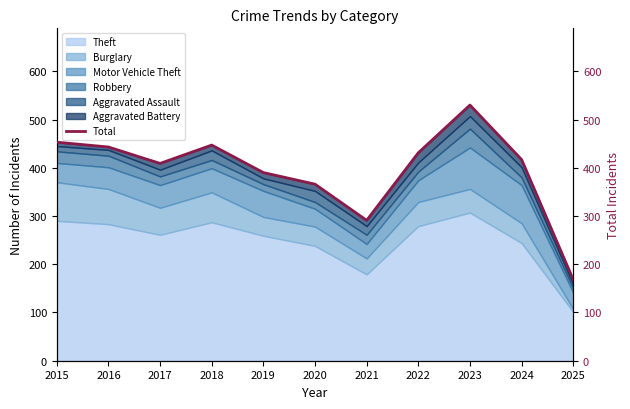

Reading left to right, extract all data points from this chart.

2015=453	2016=443	2017=409	2018=447	2019=390	2020=366	2021=291	2022=431	2023=530	2024=417	2025=168